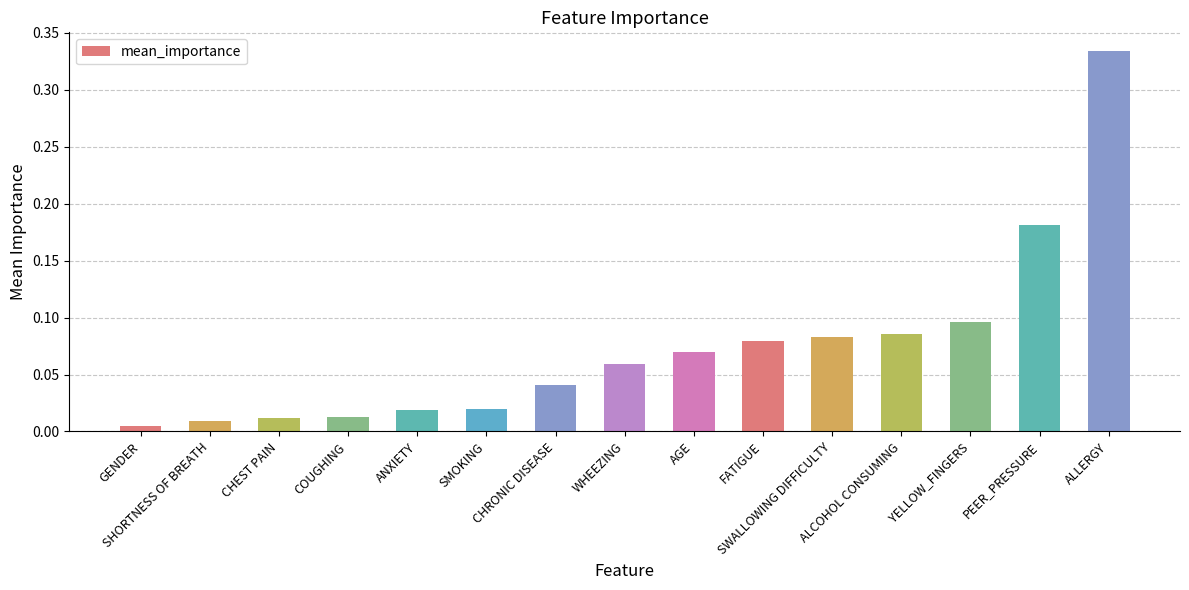

Count the number of categories in the chart.

15